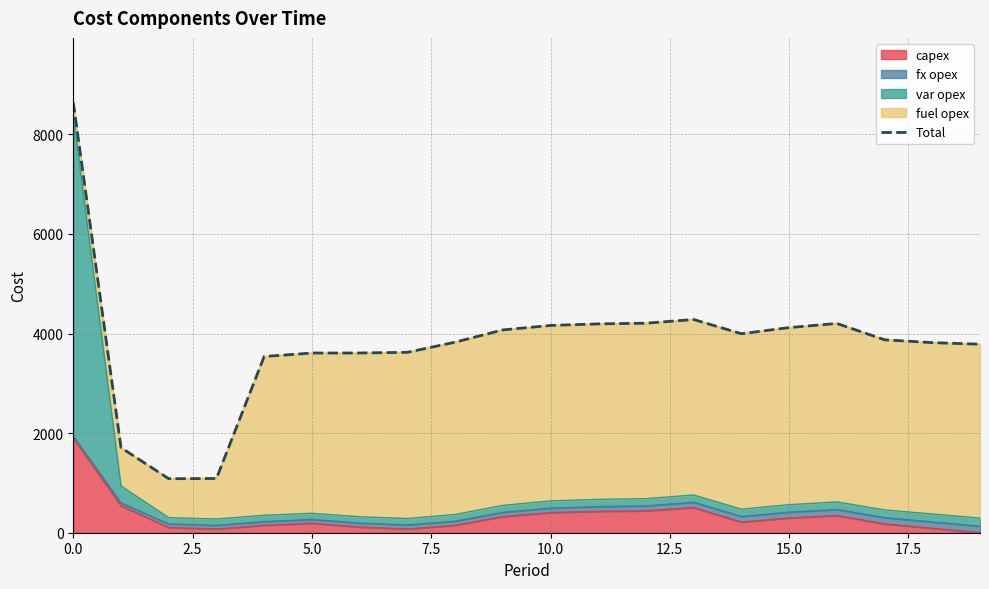

What is the label of the 11th point from the left?

10